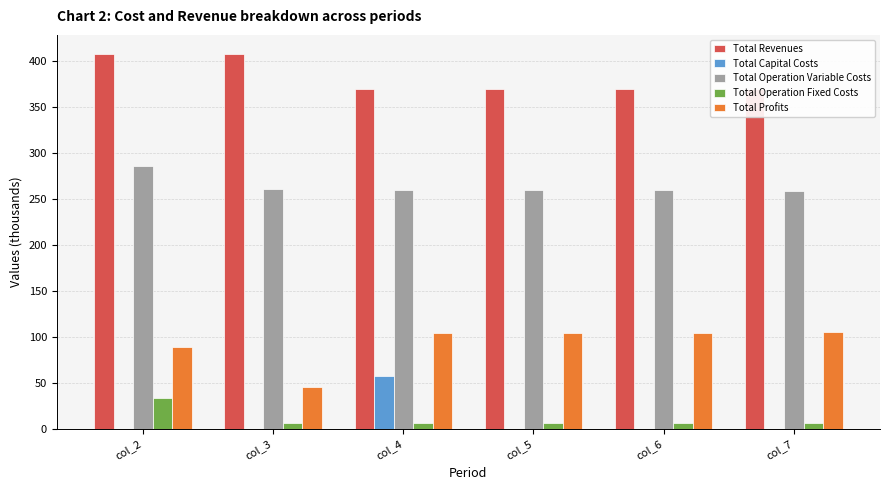

Read the Total Operation Variable Costs value at col_4.

260.2